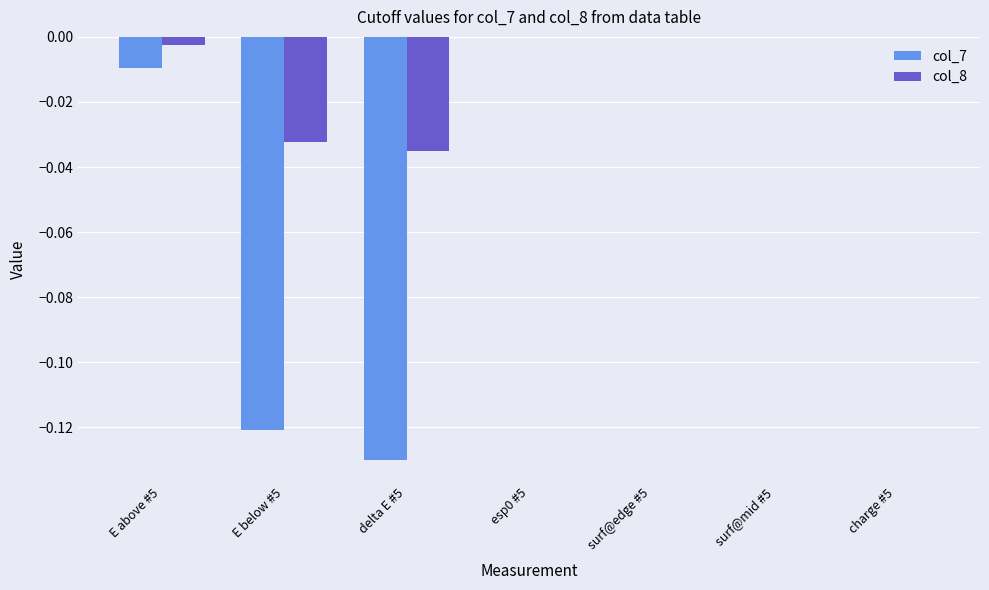

Count the number of categories in the chart.

7